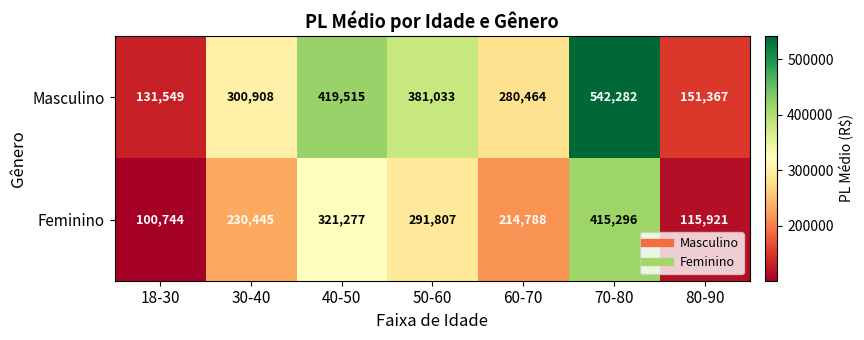

Reading left to right, transcribe all the data shown in this chart.

Masculino: 131549	300908	419515	381033	280464	542282	151367
Feminino: 100744	230445	321277	291807	214788	415296	115921